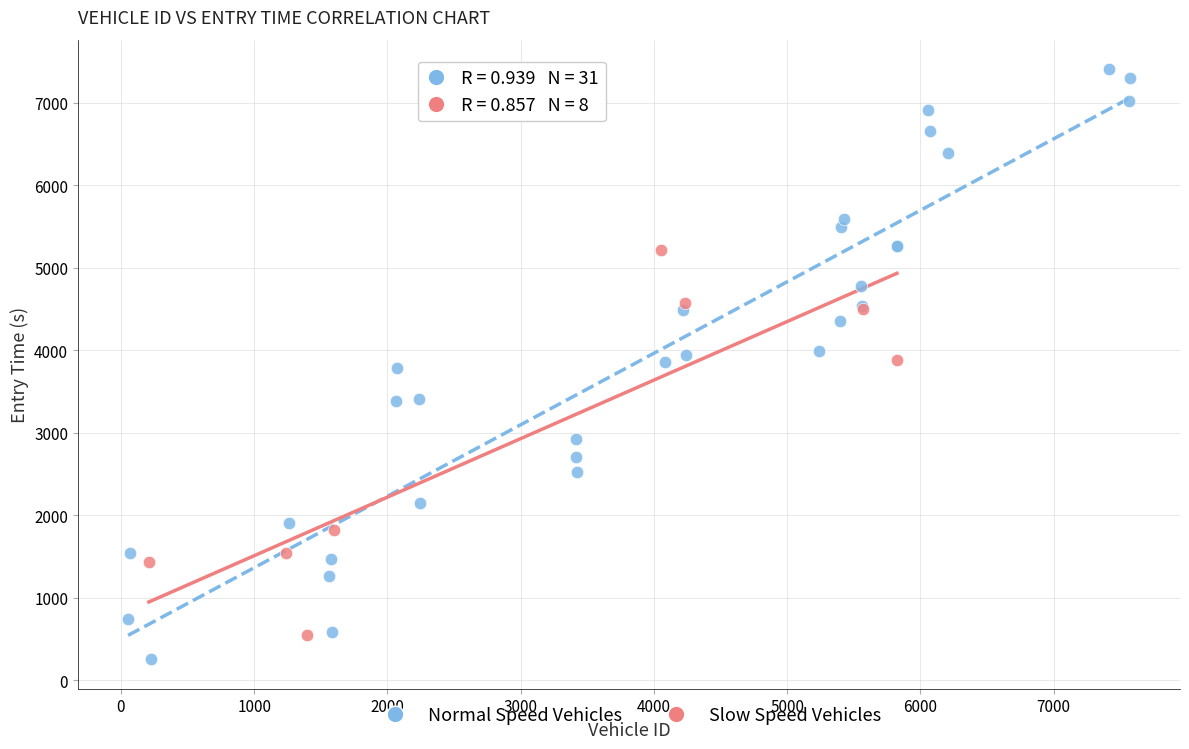

Which series reaches the minimum Y coordinate?

Normal Speed Vehicles